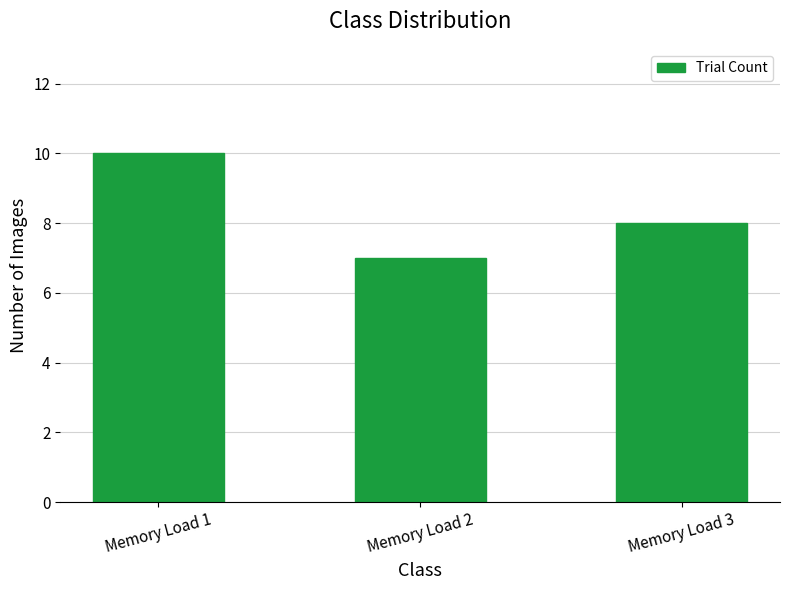

What is the change in value from Memory Load 1 to Memory Load 3?

-2